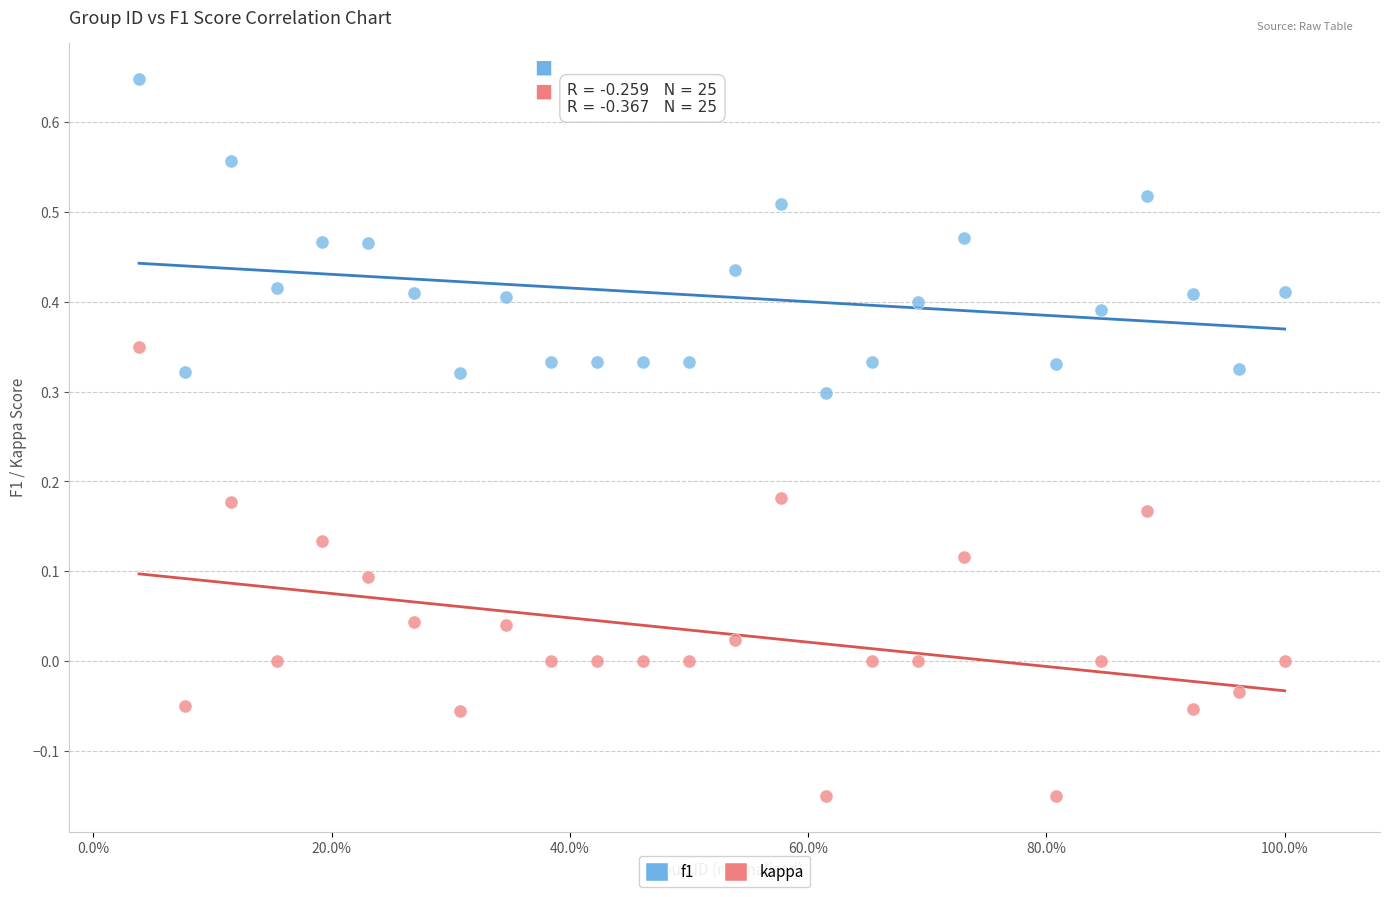

Across all data points, what is the range of X values (max minus min)?

1.0